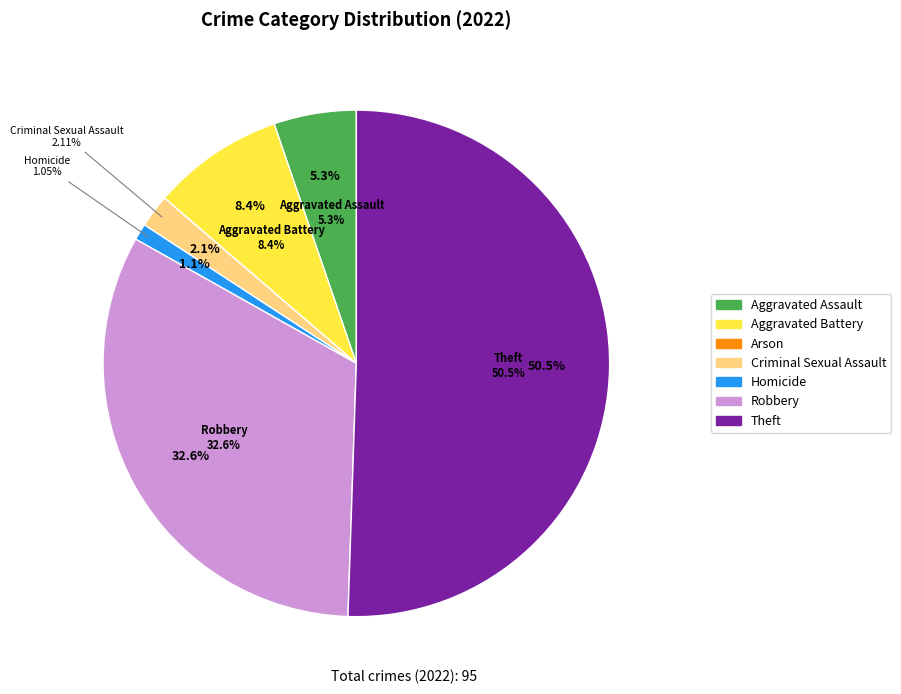

Rank the categories by value from lowest to highest.

Arson, Homicide, Criminal Sexual Assault, Aggravated Assault, Aggravated Battery, Robbery, Theft